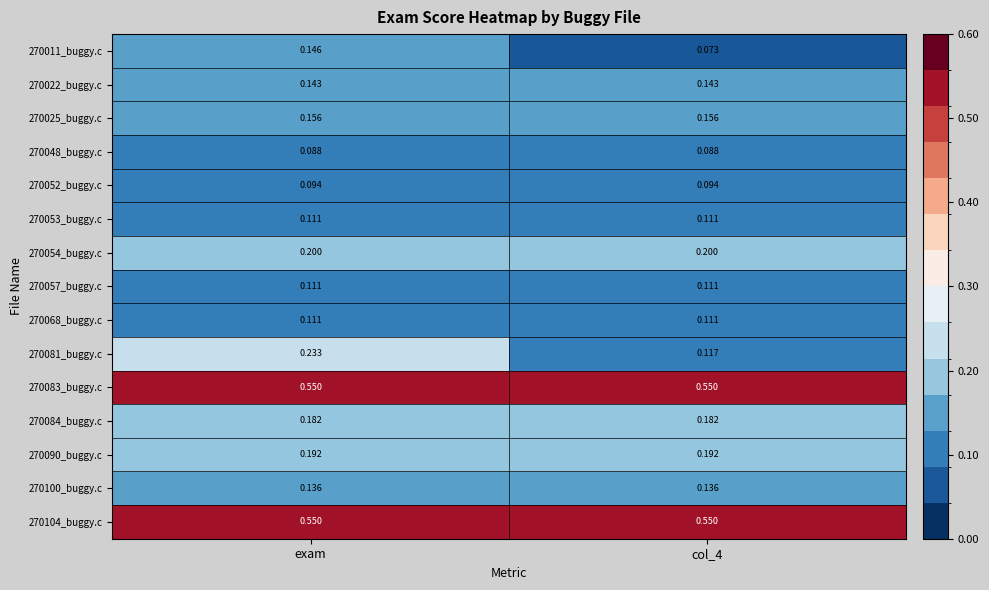

Is the value of 270022_buggy.c at col_4 greater than the value of 270081_buggy.c at exam?

No